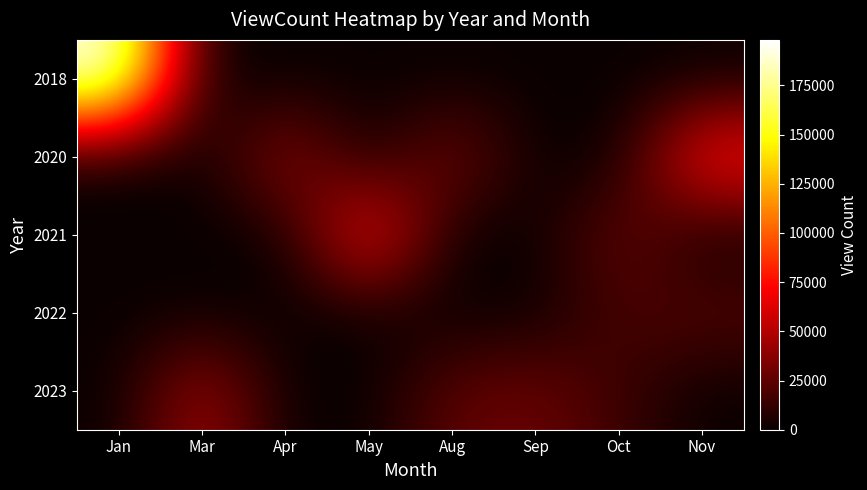

What is the total value across all series at Jan?

198100